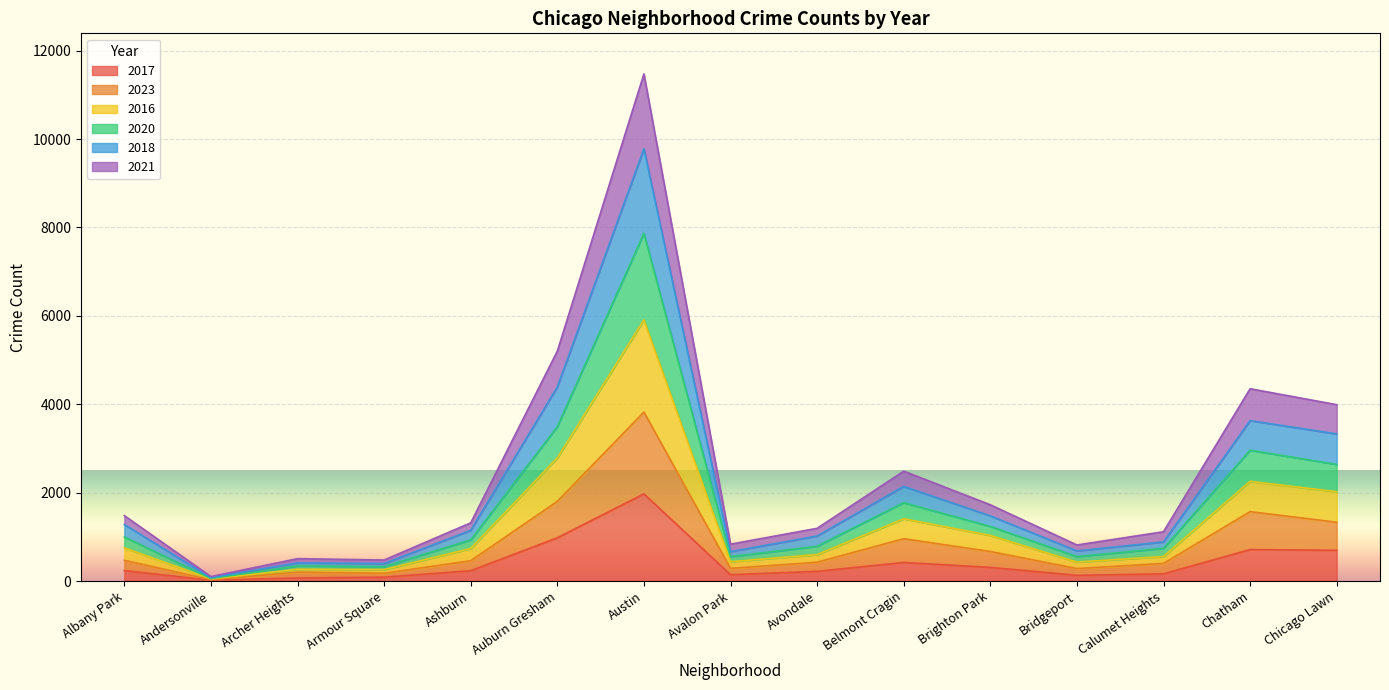

Reading right to left, what are all the values shown in this chart?

2017: 695	711	162	128	308	420	218	142	1972	978	233	87	69	17	235
2023: 1330	1570	397	281	668	957	425	286	3823	1802	459	174	200	28	468
2016: 2020	2256	554	428	1031	1408	597	437	5909	2785	735	257	265	48	750
2020: 2638	2959	739	552	1234	1773	785	550	7868	3493	928	327	343	56	996
2018: 3329	3629	884	681	1474	2141	1018	665	9780	4391	1146	396	412	75	1277
2021: 3990	4351	1115	815	1725	2486	1192	833	11475	5202	1316	475	506	100	1480